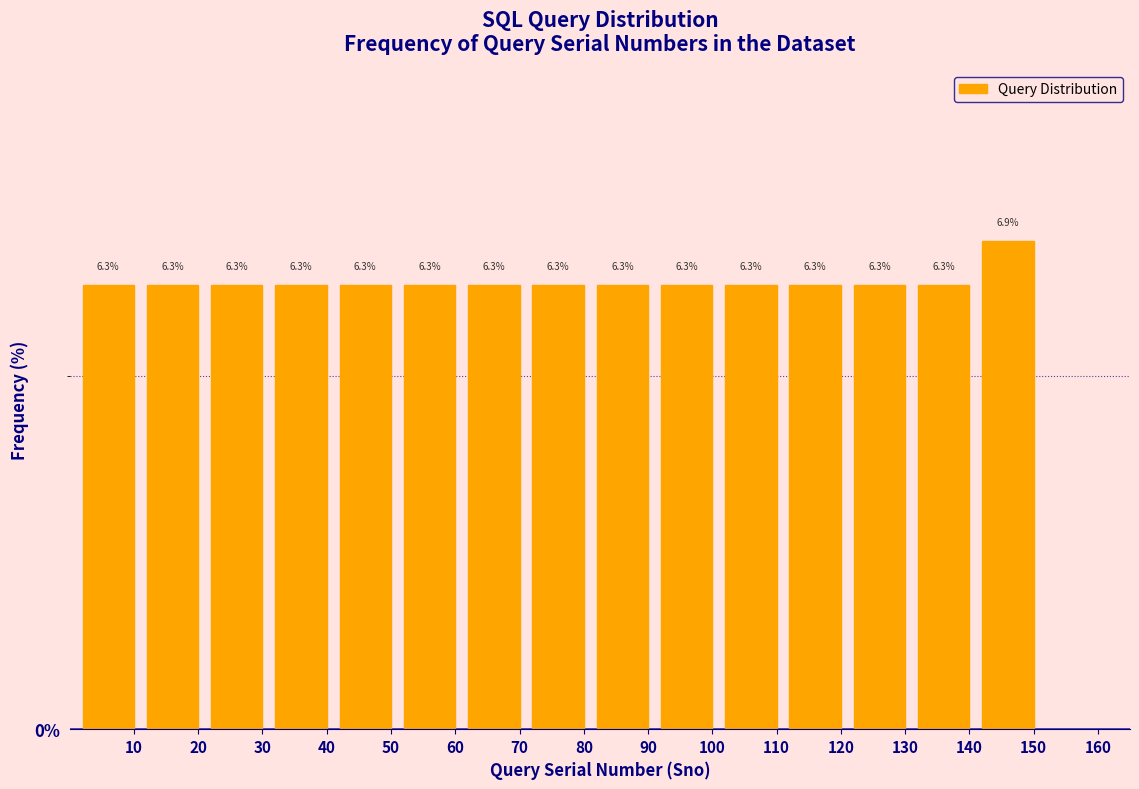

Reading left to right, transcribe this chart: for each bar, give the range it covers on the x-axis and its height.

1 to 11: 6.3
11 to 21: 6.3
21 to 31: 6.3
31 to 41: 6.3
41 to 51: 6.3
51 to 61: 6.3
61 to 71: 6.3
71 to 81: 6.3
81 to 91: 6.3
91 to 101: 6.3
101 to 111: 6.3
111 to 121: 6.3
121 to 131: 6.3
131 to 141: 6.3
141 to 151: 6.9